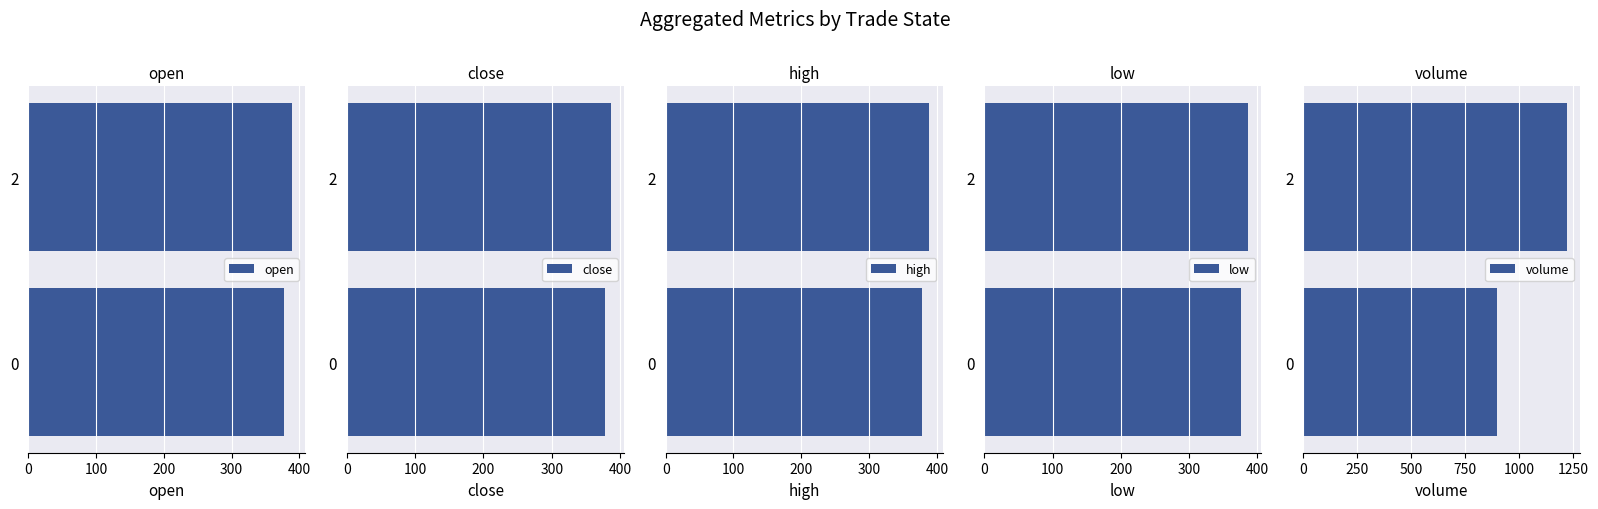

The open series shows 377.1 at 0. True or false?

True